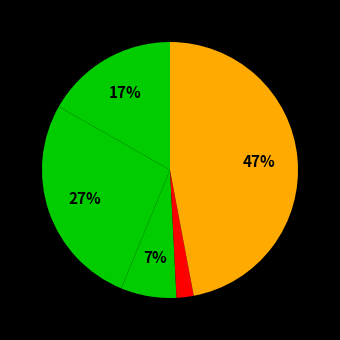

How many slices are in this pie chart?

5